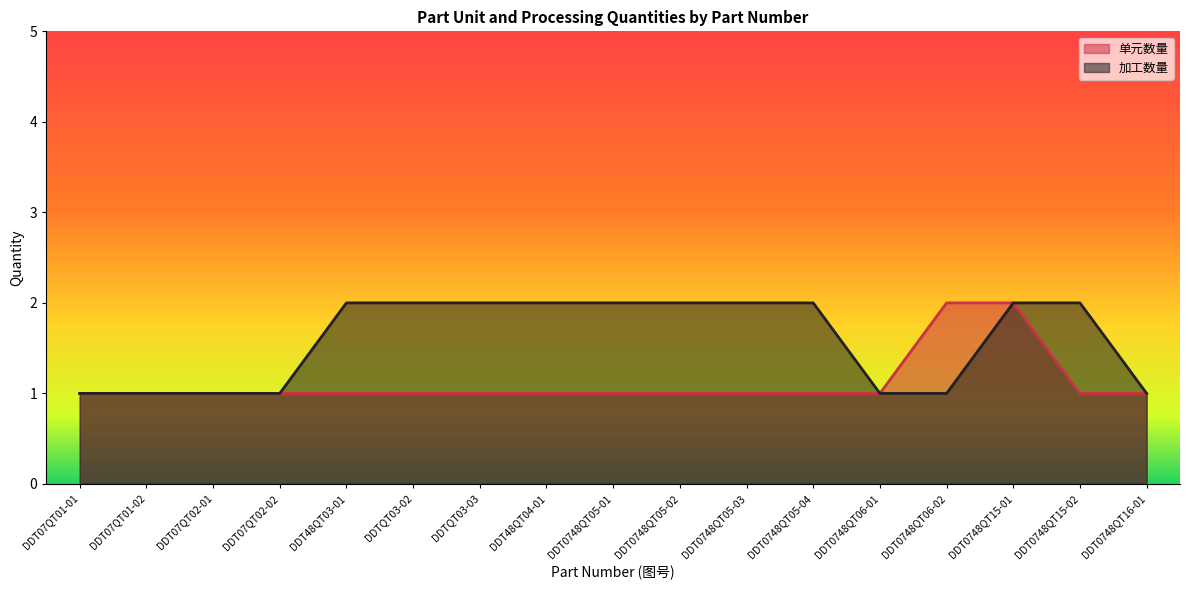

Rank the series at DDT0748QT05-03 from highest to lowest value.

加工数量, 单元数量